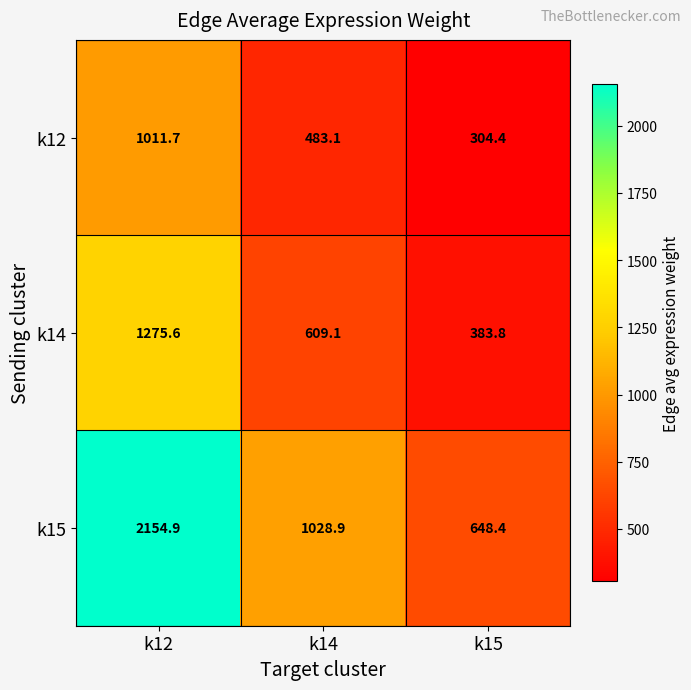

Reading right to left, extract all data points from this chart.

k12: k15=304.4	k14=483.1	k12=1011.7
k14: k15=383.8	k14=609.1	k12=1275.6
k15: k15=648.4	k14=1028.9	k12=2154.9